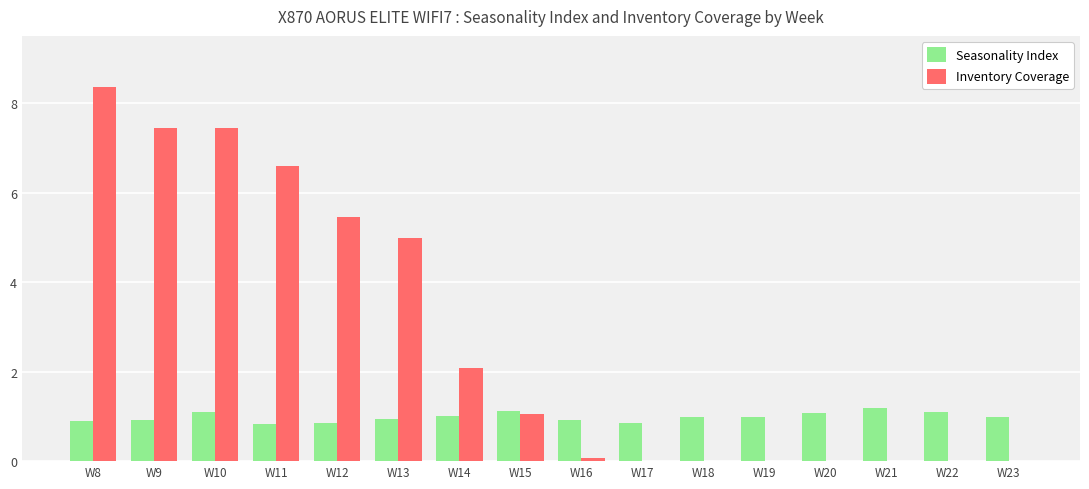

Count the number of data series in this chart.

2